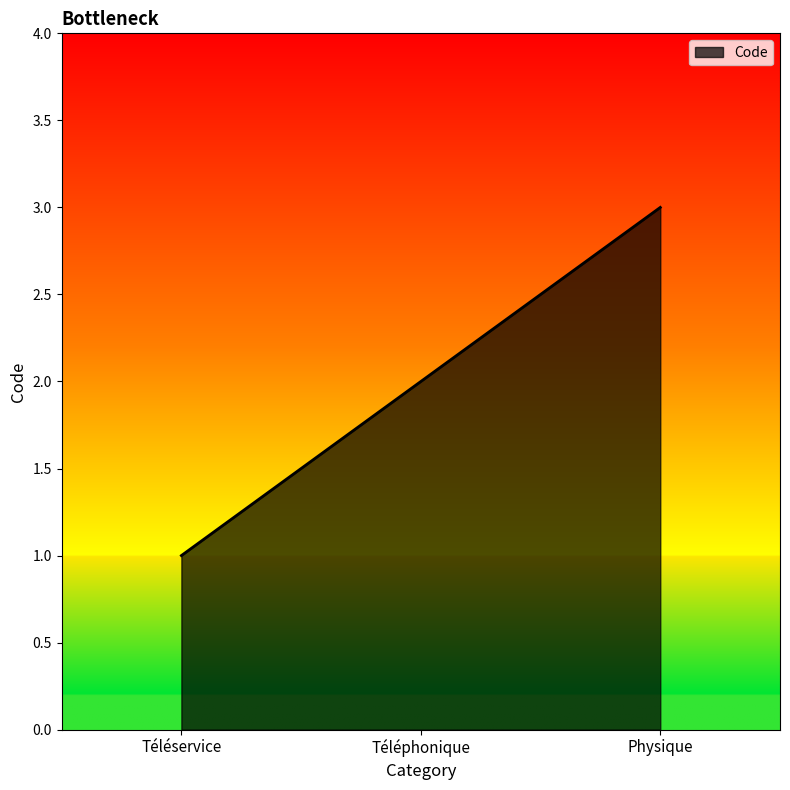

How many values are below 2?

1